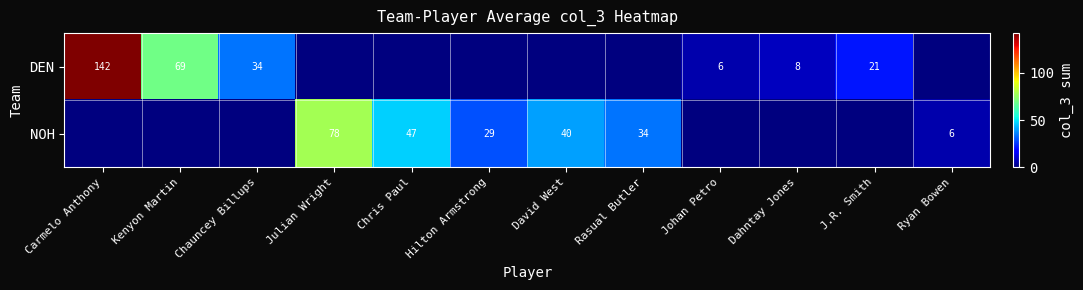

How many distinct data groups are displayed?

2